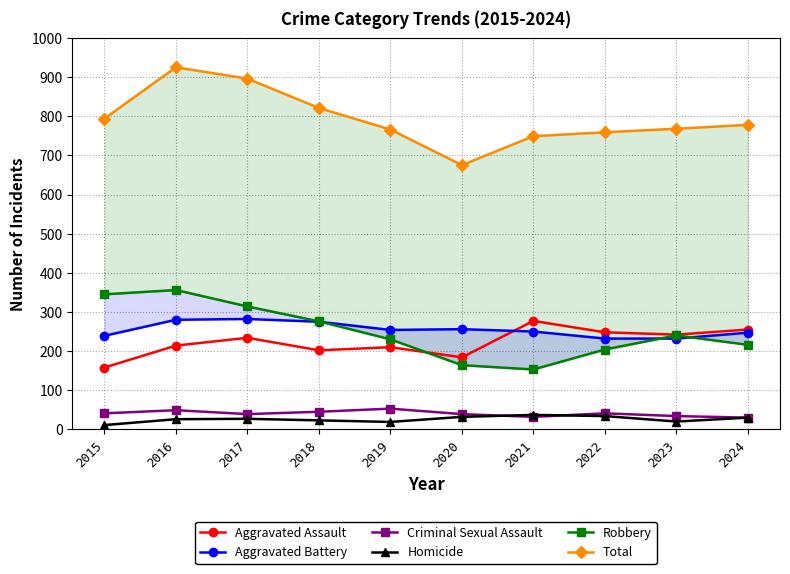

How many interior local peaks does the Aggravated Battery series have?

2